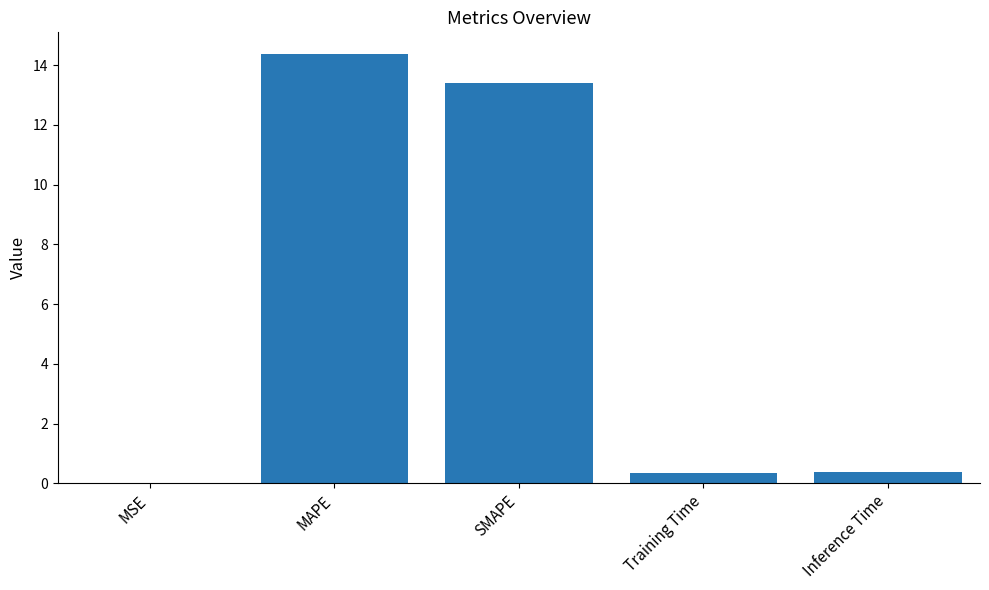

What value does the data have at Inference Time?

0.4